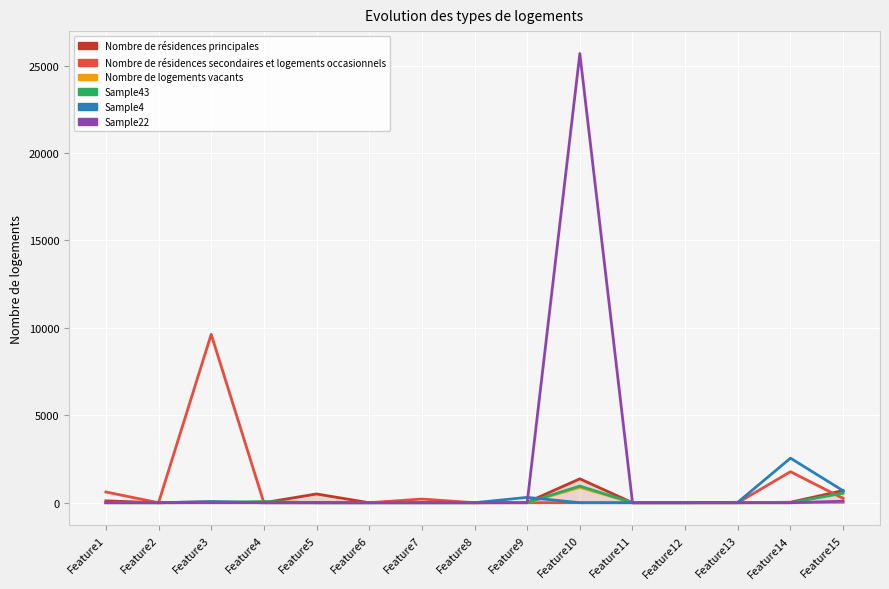

What is the maximum value shown in the chart?

25687